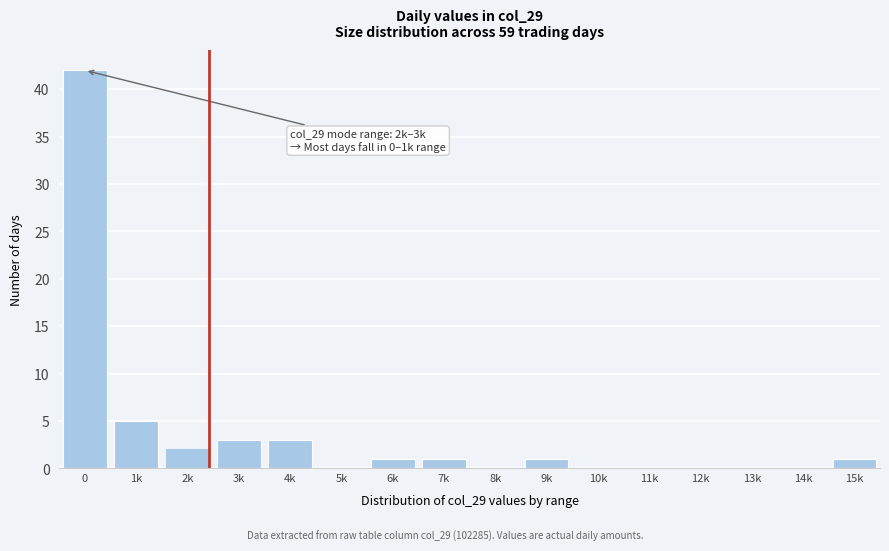

Reading left to right, transcribe all the data shown in this chart.

0=42	1k=5	2k=2	3k=3	4k=3	5k=0	6k=1	7k=1	8k=0	9k=1	10k=0	11k=0	12k=0	13k=0	14k=0	15k=1